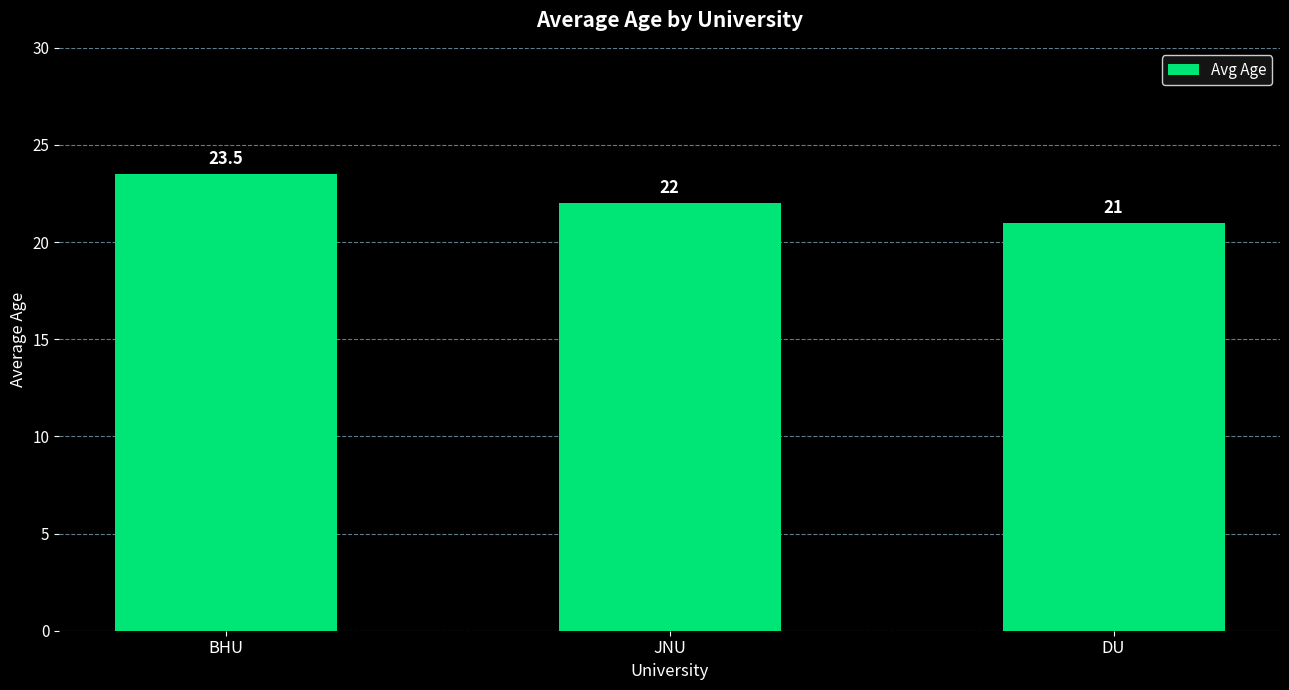

What is the difference between the values at BHU and JNU?

1.5